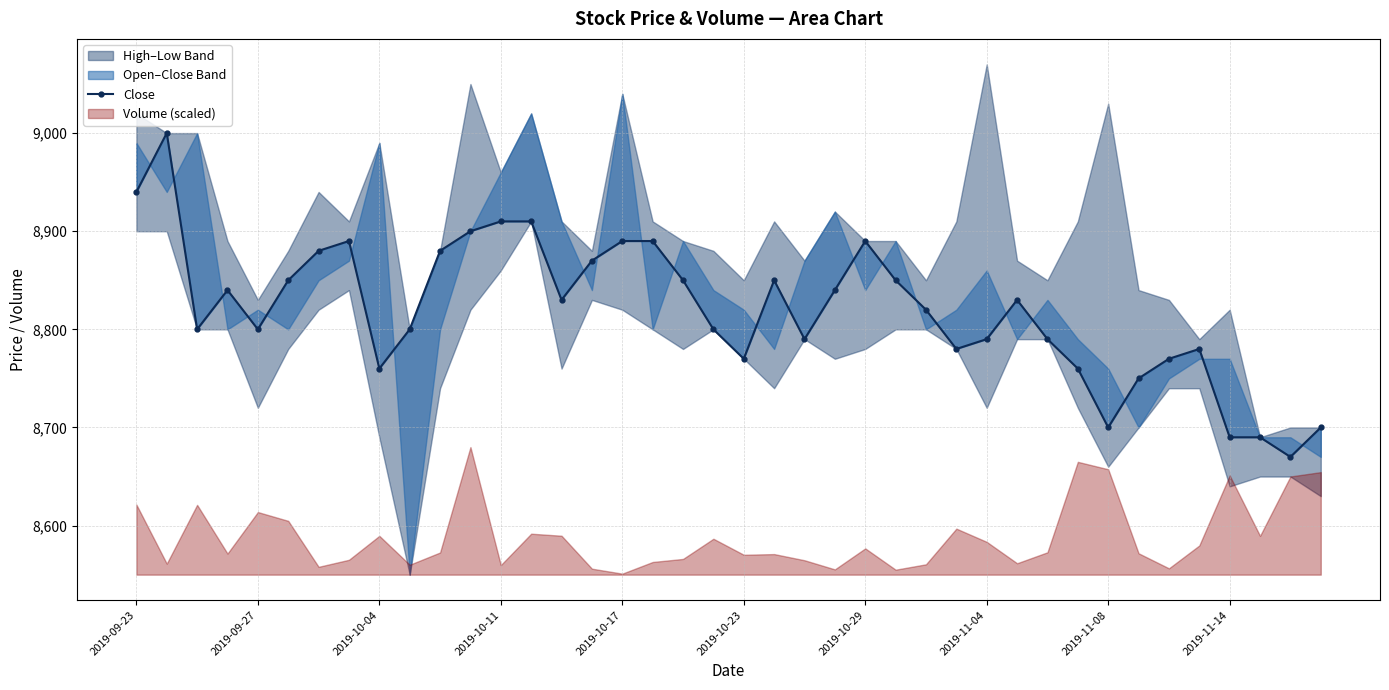

How many categories are shown in the chart?

40